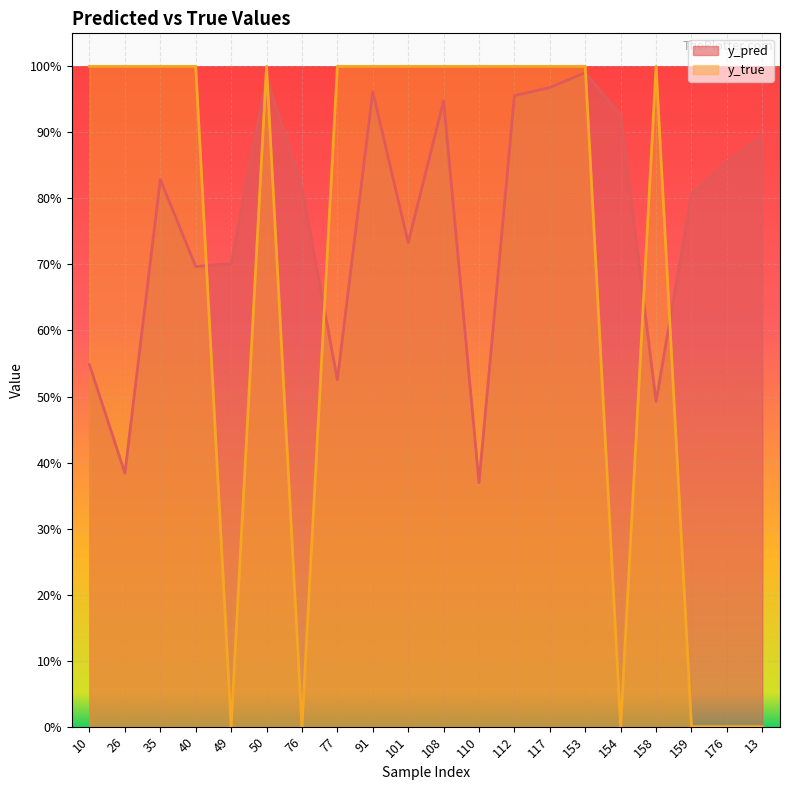

What is the label of the 15th point from the left?

153